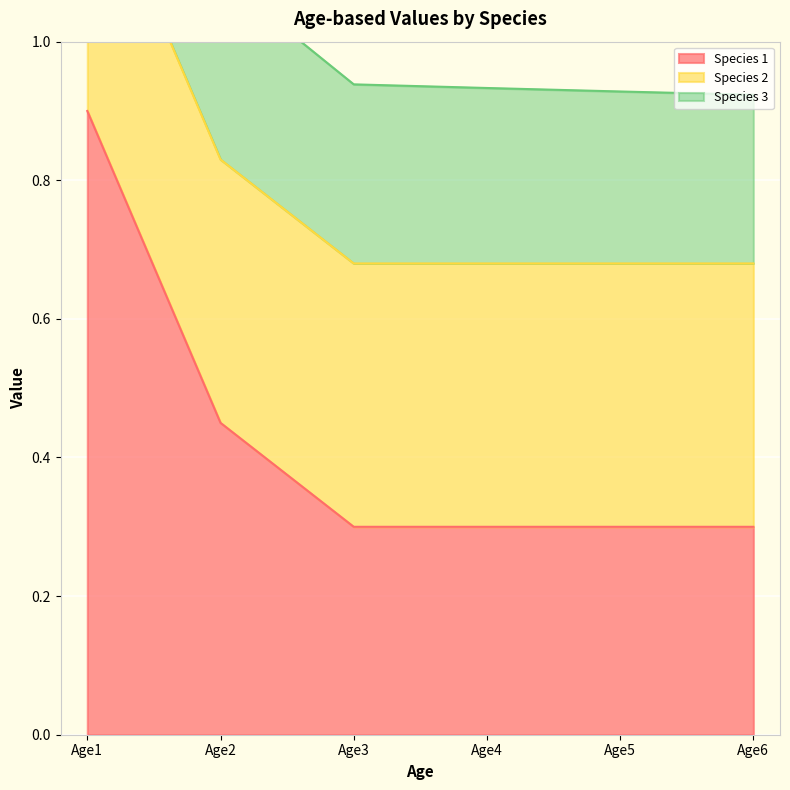

What is the sum of all Species 1 values?

2.5